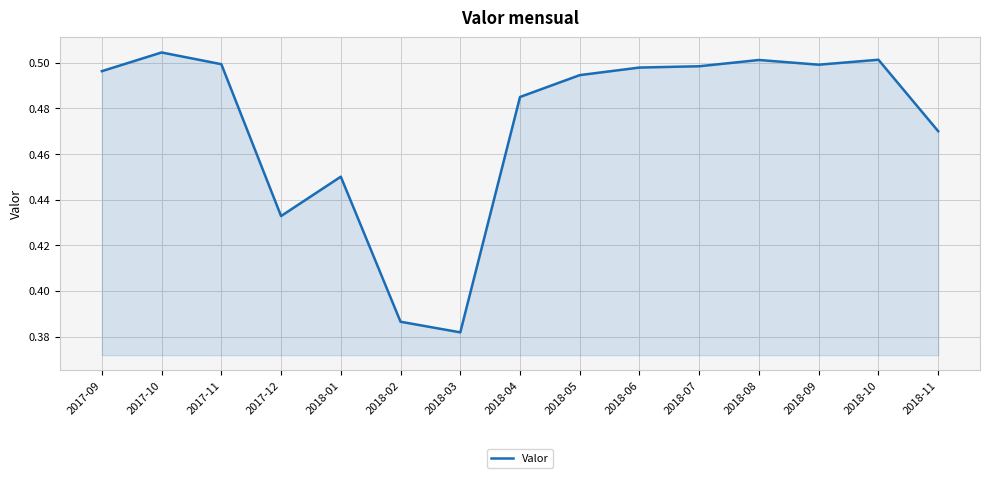

Which category has the lowest value across all series?

2018-03